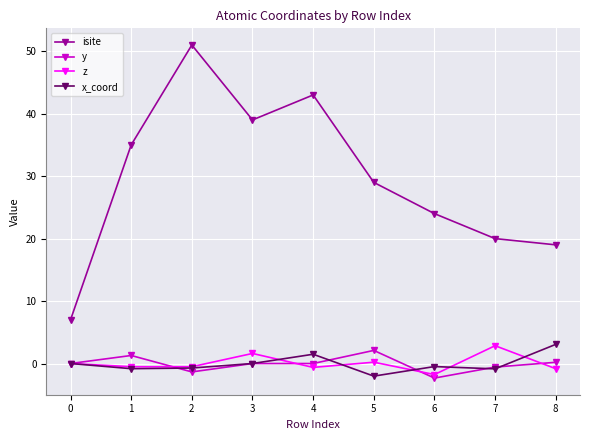

How many lines are shown in the chart?

4